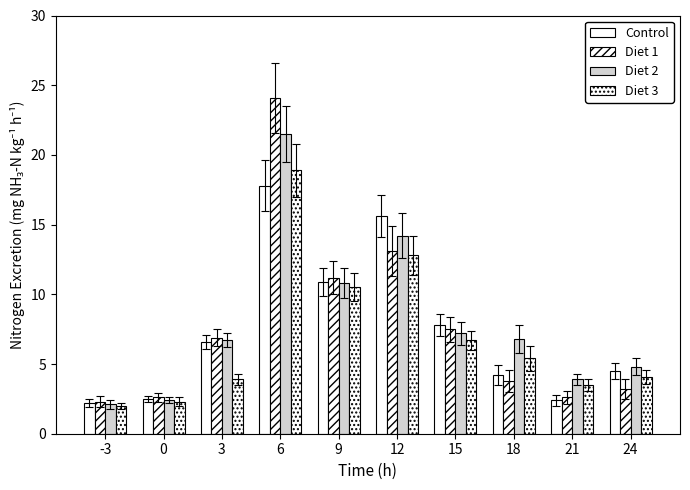

How many groups of bars are there?

10